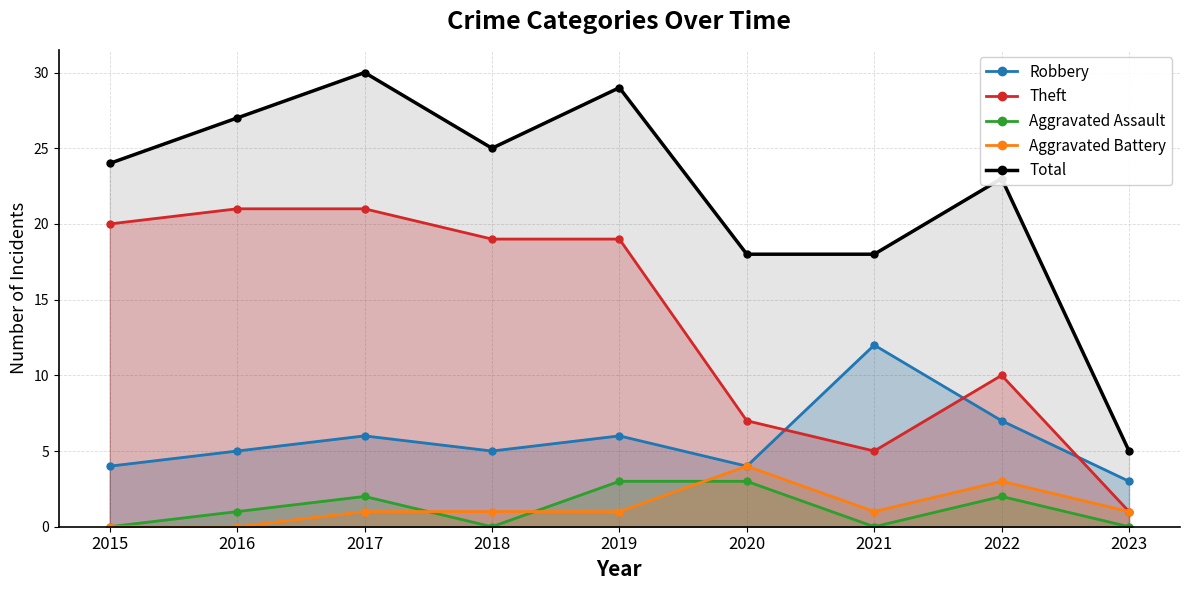

What is the lowest value of the Theft series?

1